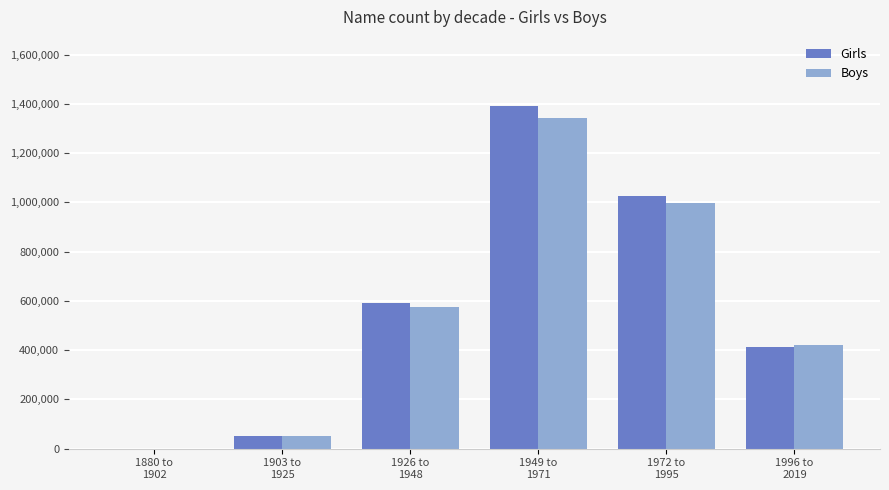

What are all the series names shown in the legend?

Girls, Boys